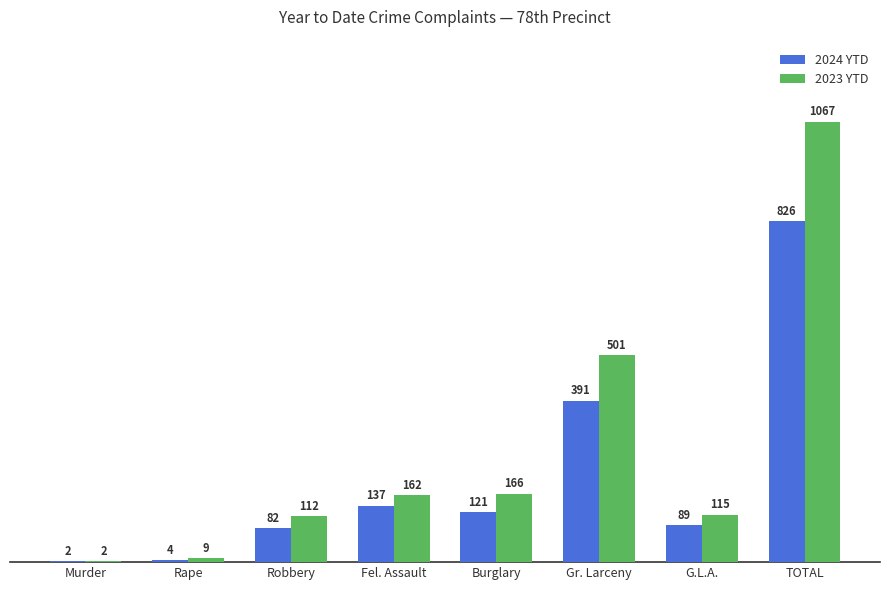

Are the bars horizontal?

No